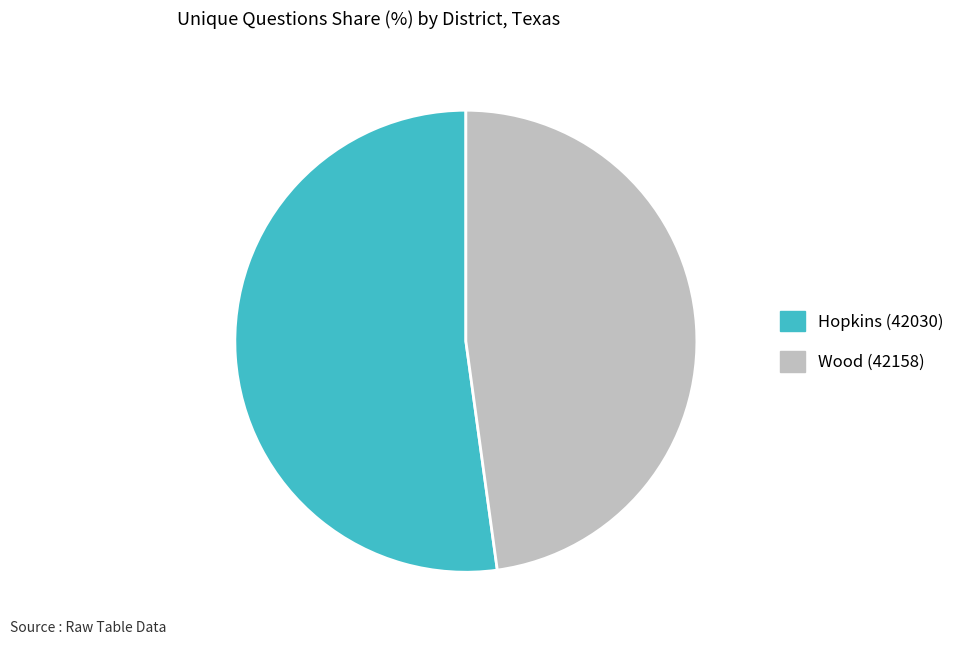

What is the ratio of the value at Hopkins (42030) to the value at Wood (42158)?

1.1